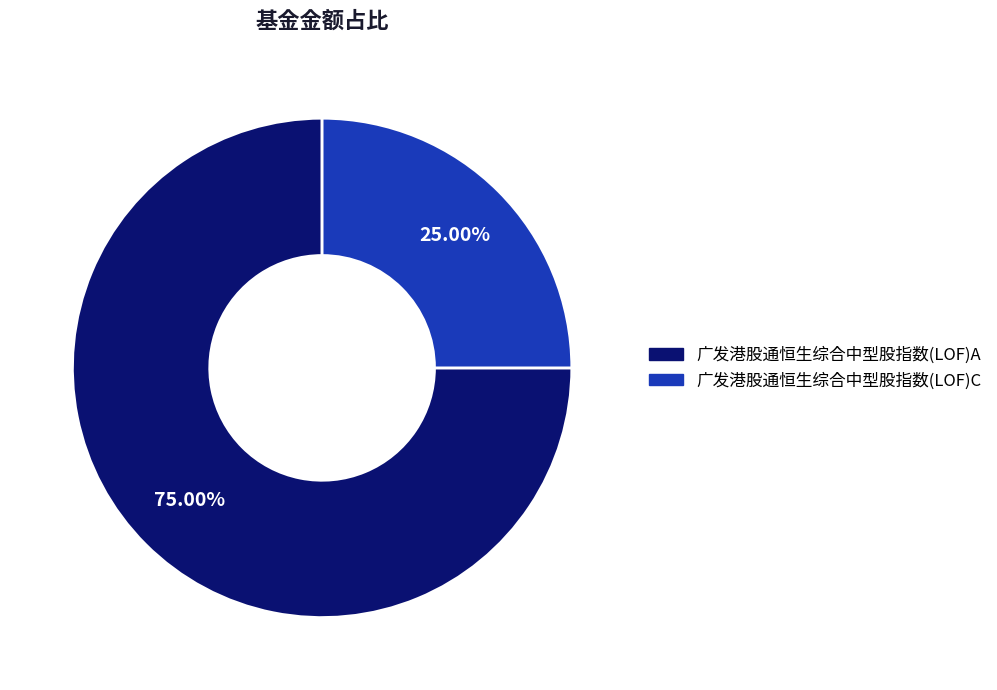

To the nearest percent, what is the difference between the largest and smallest slice percentages?

50%